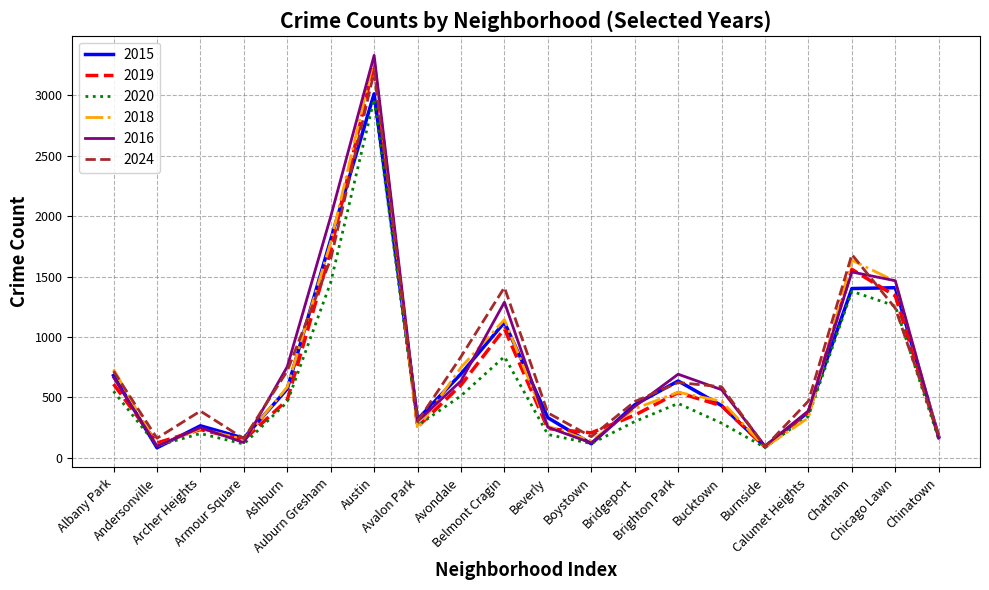

What is the difference between the highest and lowest values at Chatham?

305